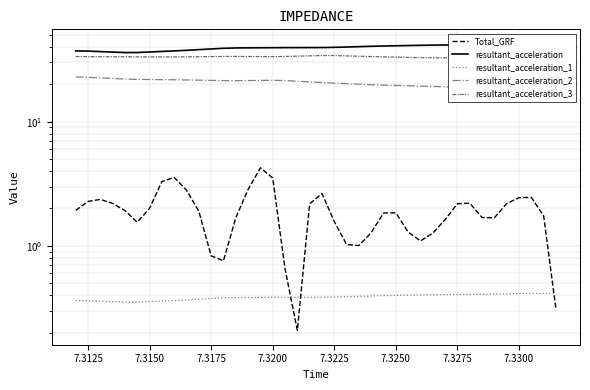

What is the difference between the maximum and minimum values in the resultant_acceleration_1 series?

0.1